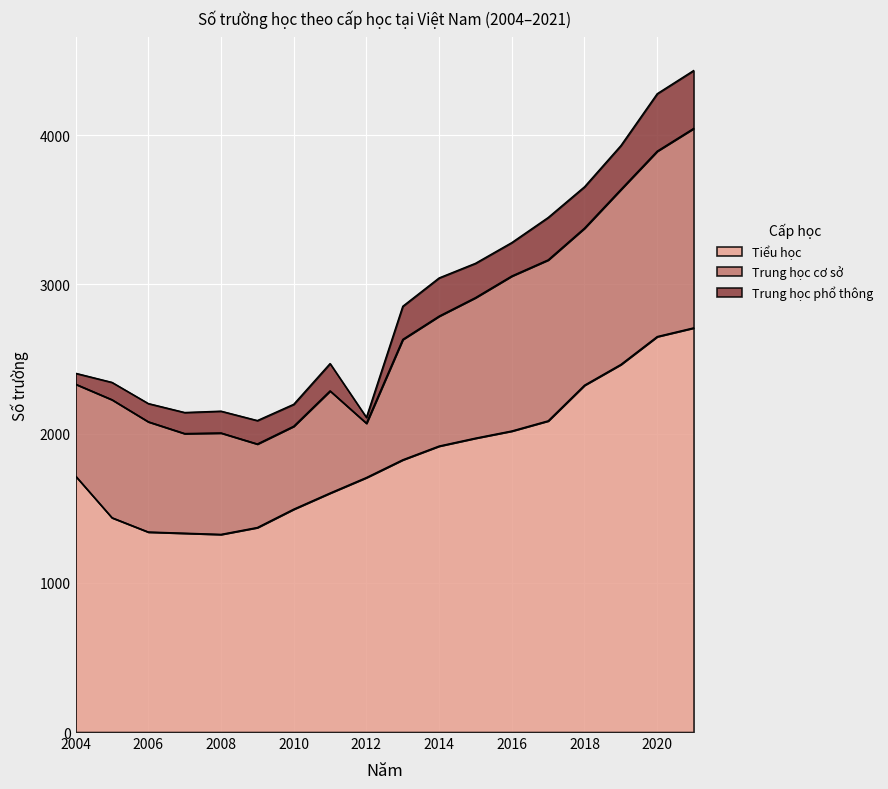

What is the average value of the Trung học cơ sở series?

845